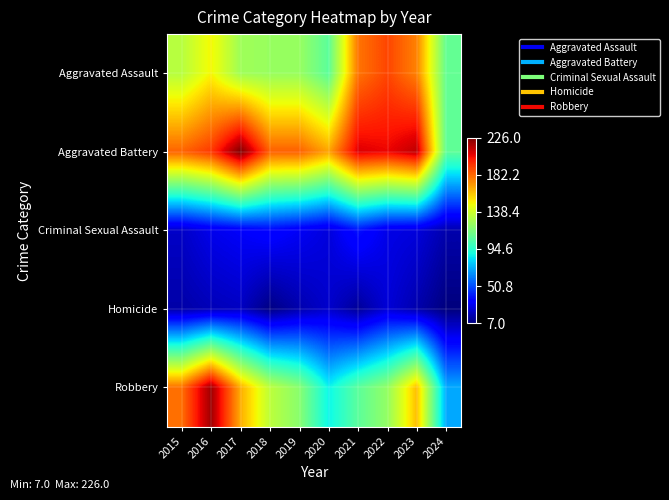

Reading right to left, what are all the values shown in this chart?

Aggravated Assault: 2024=110	2023=176	2022=190	2021=179	2020=108	2019=124	2018=124	2017=126	2016=149	2015=132
Aggravated Battery: 2024=109	2023=214	2022=205	2021=208	2020=168	2019=184	2018=184	2017=226	2016=193	2015=183
Criminal Sexual Assault: 2024=16	2023=25	2022=27	2021=38	2020=25	2019=30	2018=35	2017=31	2016=28	2015=21
Homicide: 2024=7	2023=16	2022=24	2021=12	2020=22	2019=16	2018=8	2017=20	2016=18	2015=15
Robbery: 2024=71	2023=162	2022=123	2021=108	2020=87	2019=120	2018=134	2017=166	2016=220	2015=180